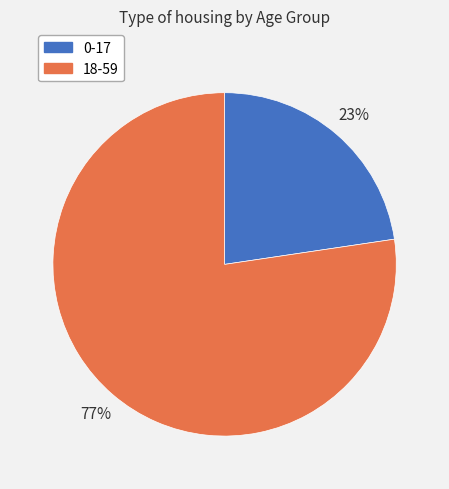

To the nearest percent, what is the combined percentage of 0-17 and 18-59?

100%